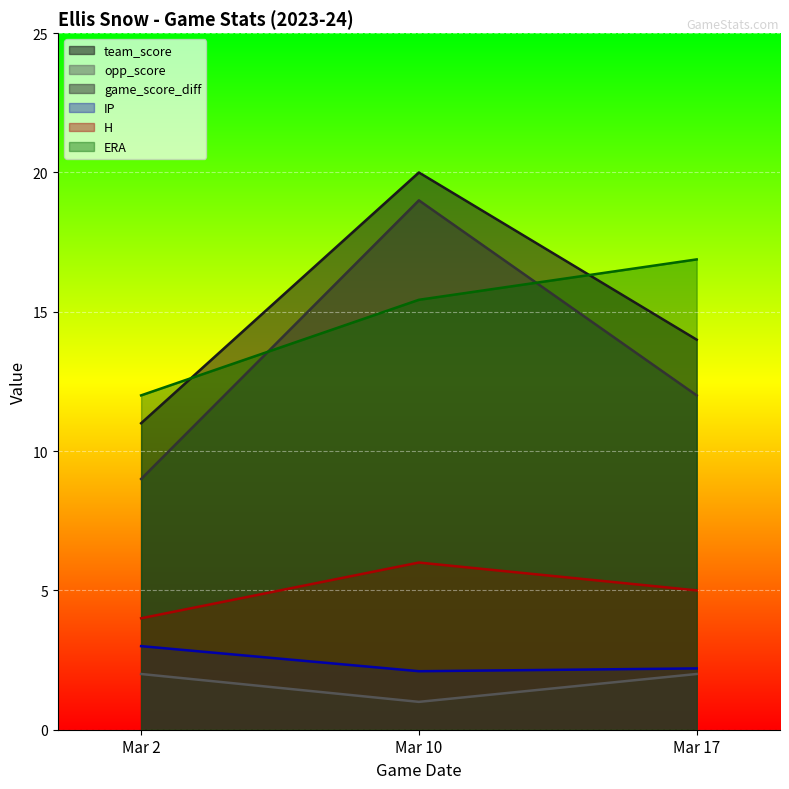

True or false: game_score_diff has a value of 32.2 at Mar 10.

False